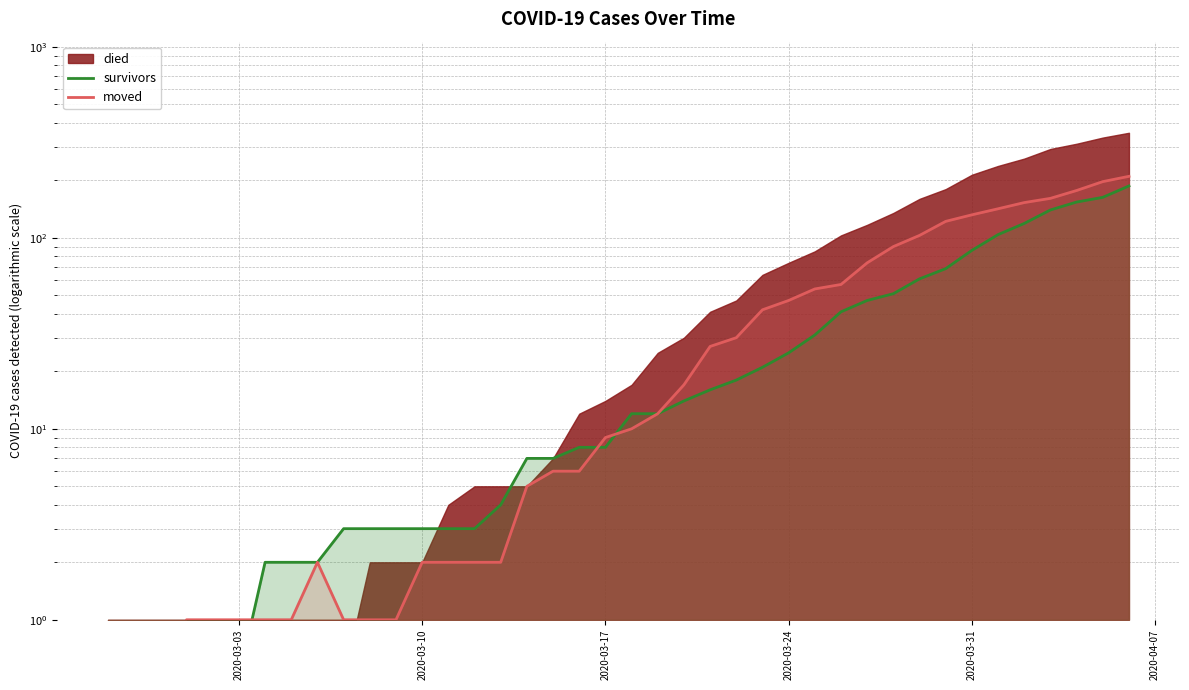

What is the highest value of the survivors series?

187.0